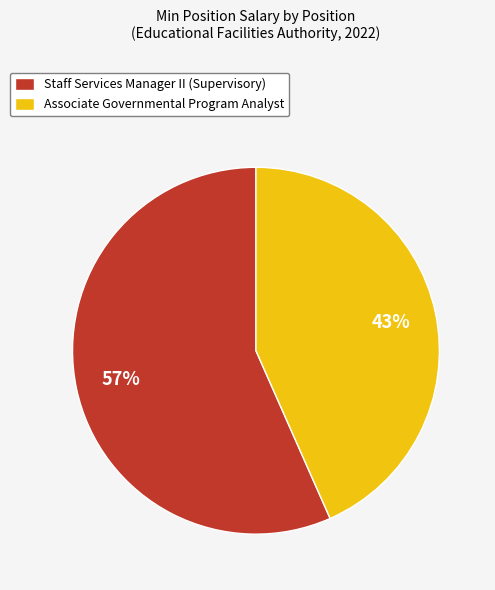

Is Staff Services Manager II (Supervisory) the majority of the pie?

Yes